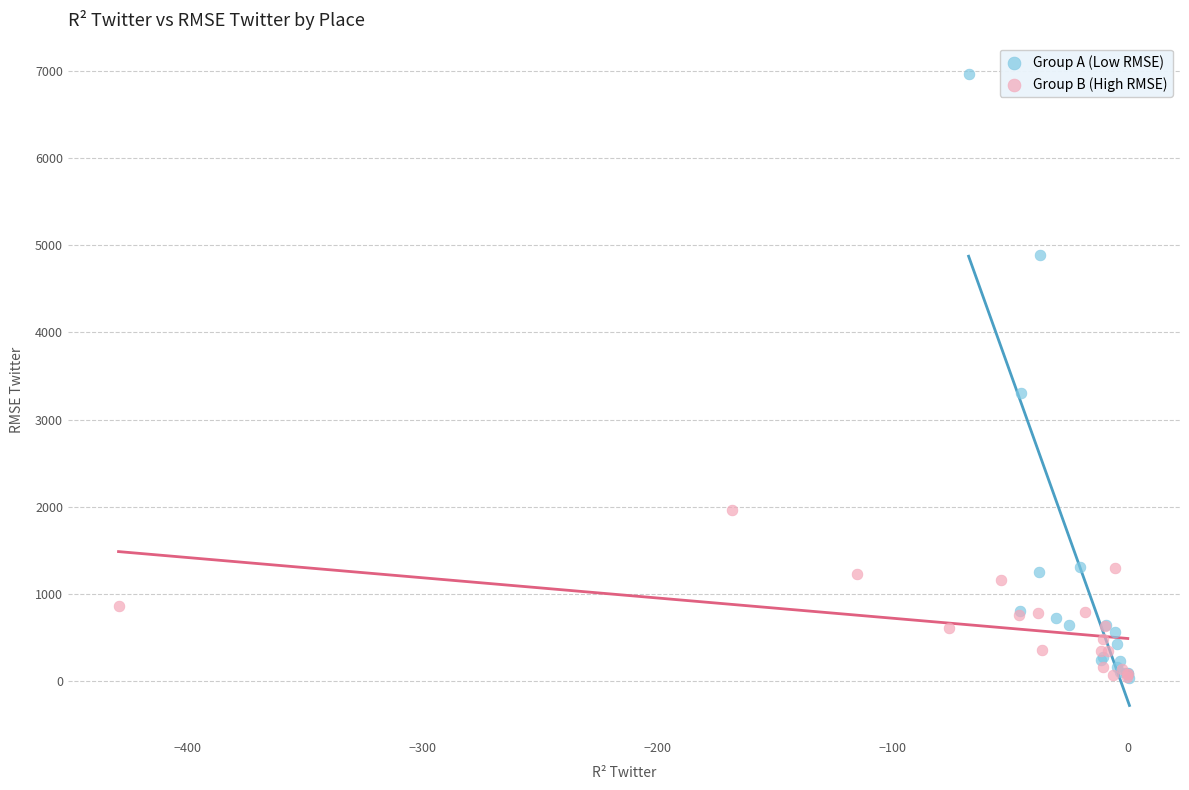

Which series contains the highest Y value?

Group A (Low RMSE)